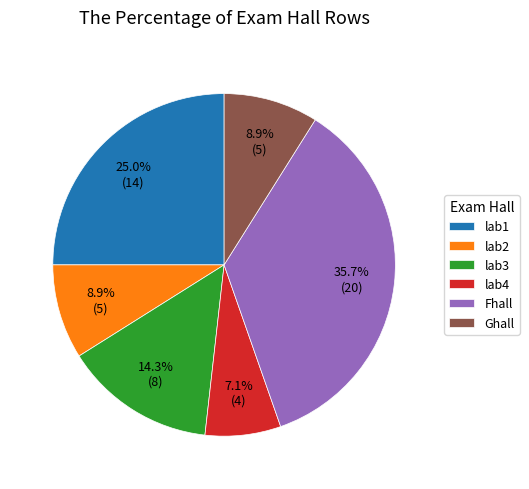

To the nearest percent, what percentage of the pie is Fhall?

36%